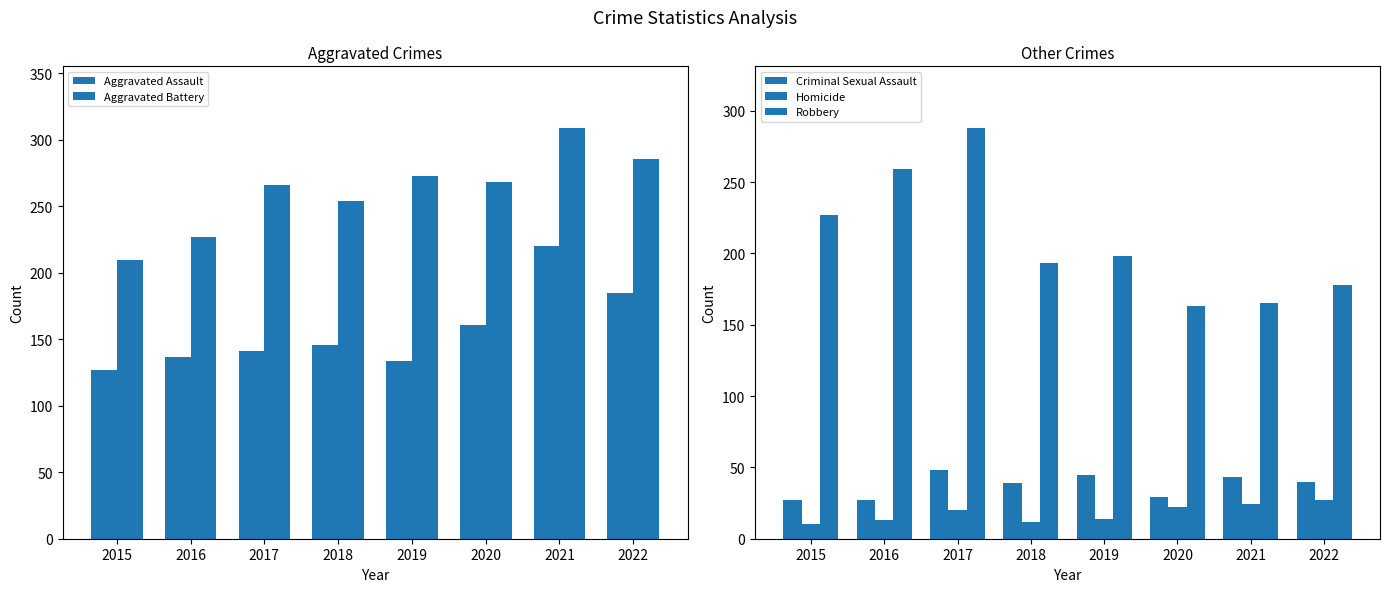

At which label does Aggravated Assault first exceed 146?

2020